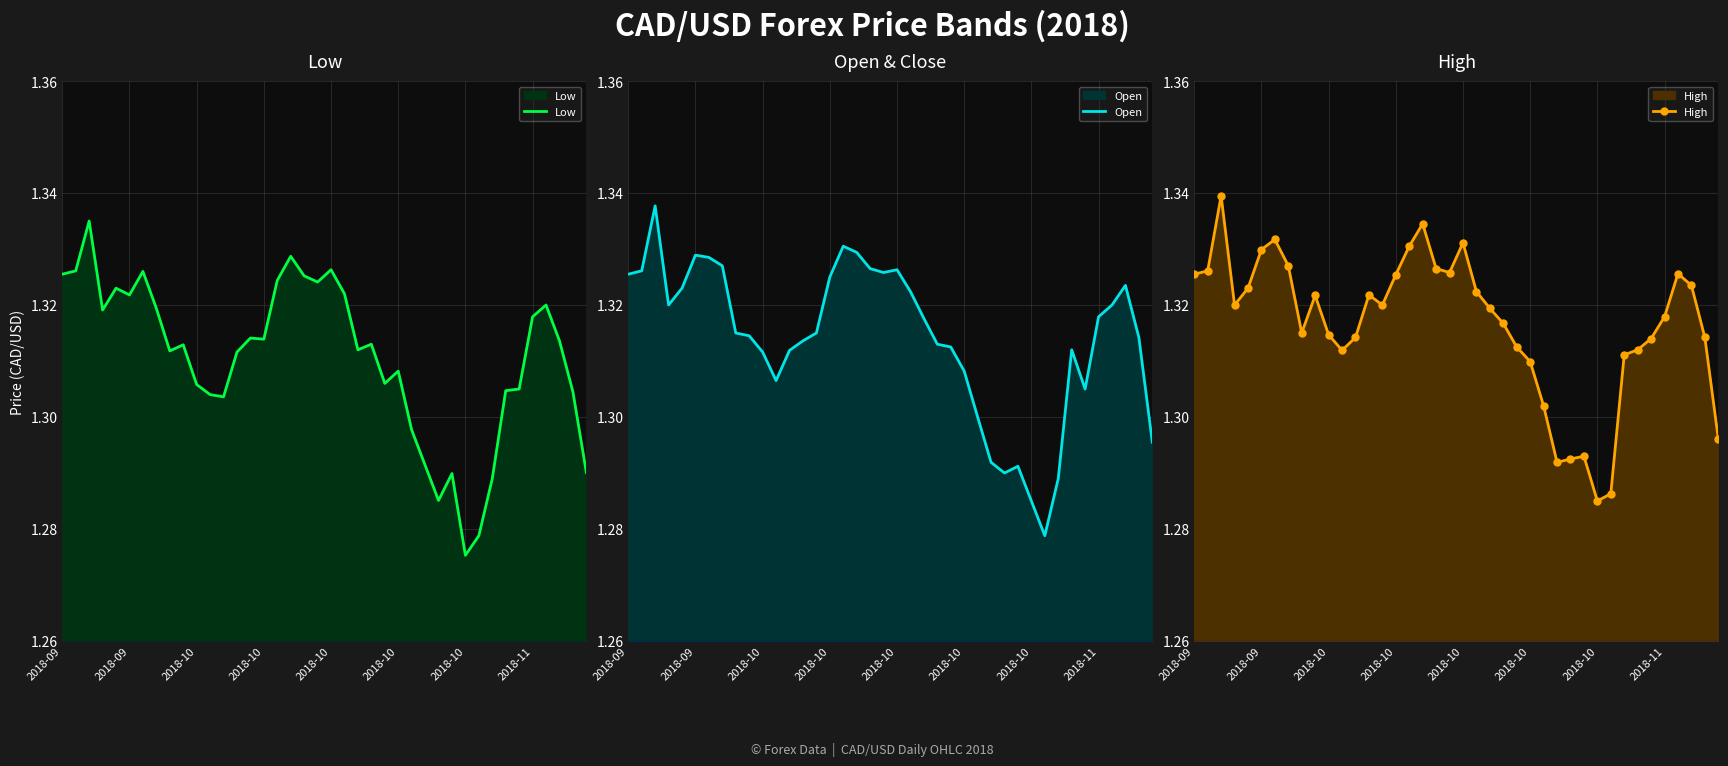

What is the minimum value shown in the chart?

1.3